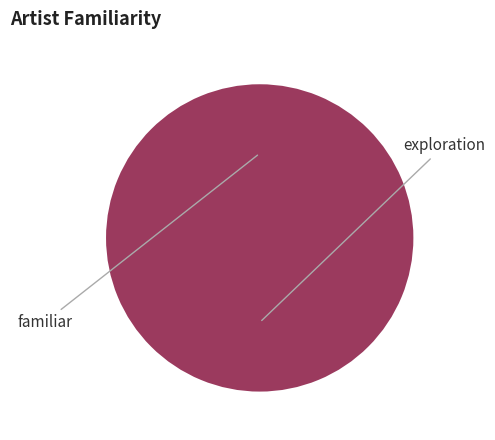

To the nearest percent, what is the average slice percentage?

50%